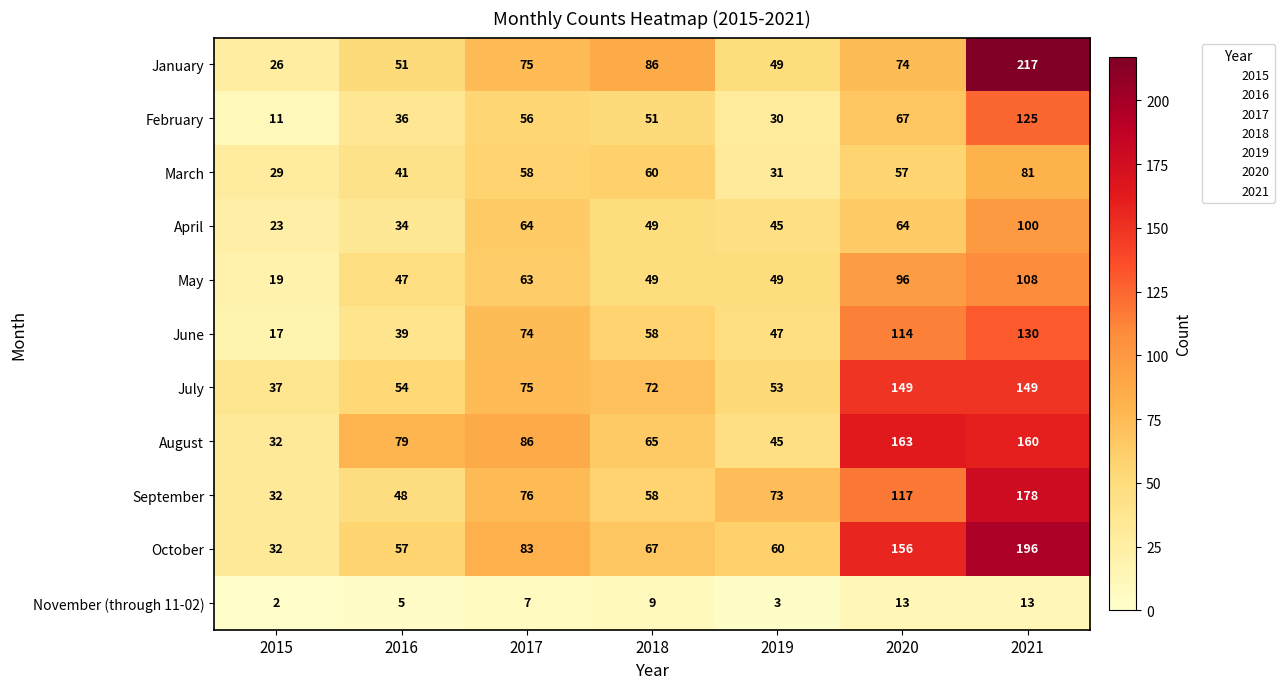

At how many categories does at least one series exceed 89?

2